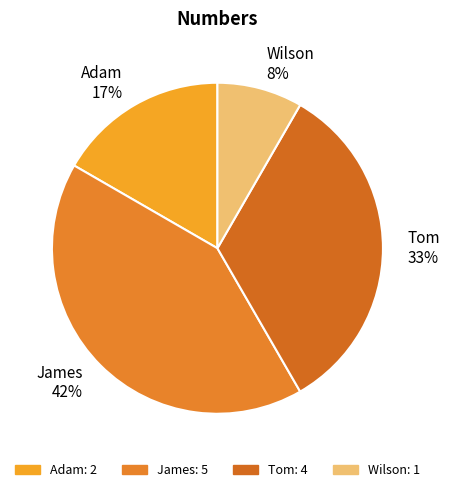

Between James and Adam, which is larger?

James